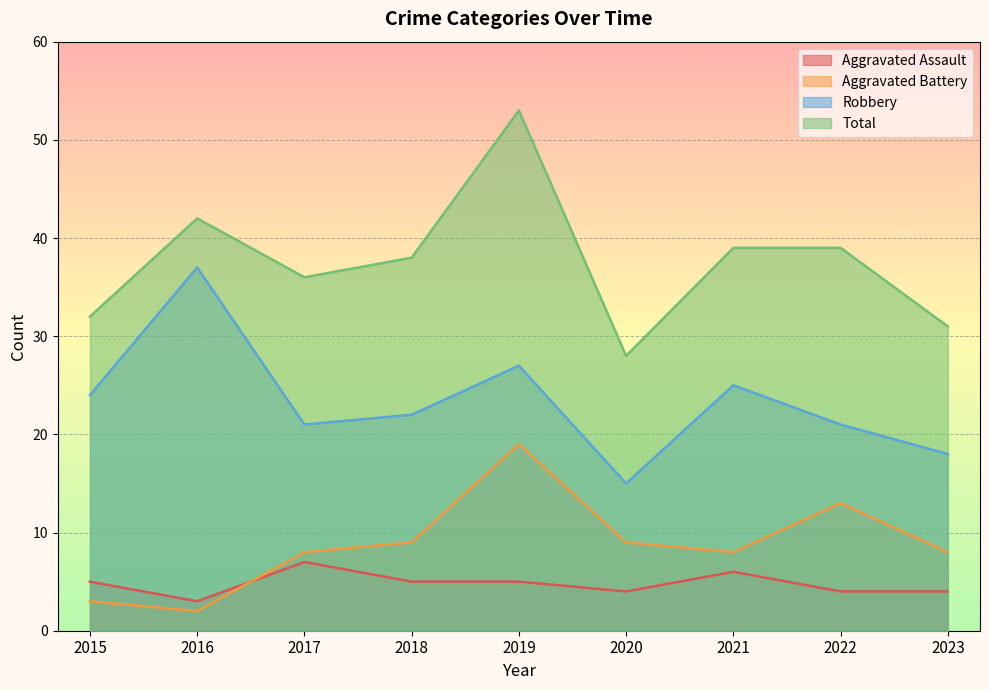

The Aggravated Battery series shows 3 at 2022. True or false?

False